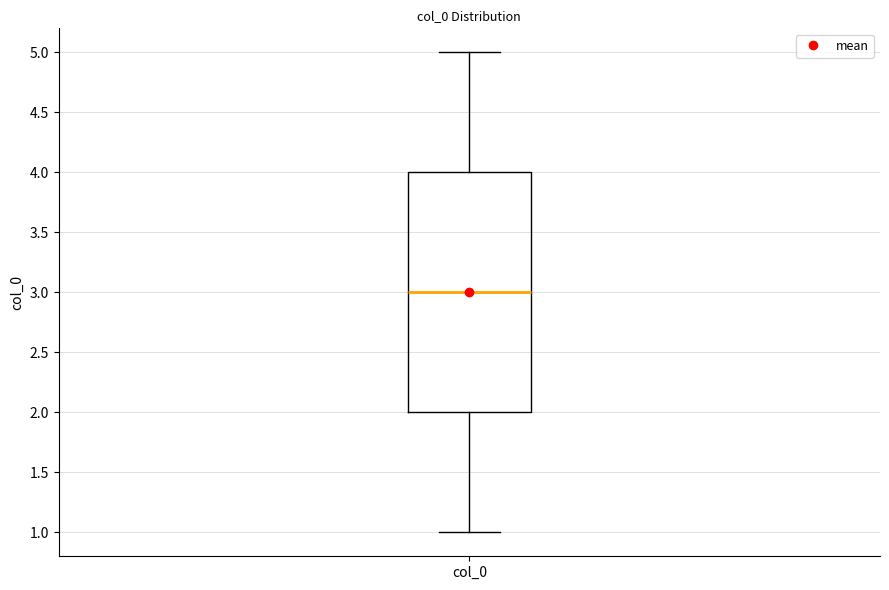

Where does the upper whisker of the box for col_0 end on the y-axis? The values are not printed on the chart, so give them approximately, as read against the axis.

5